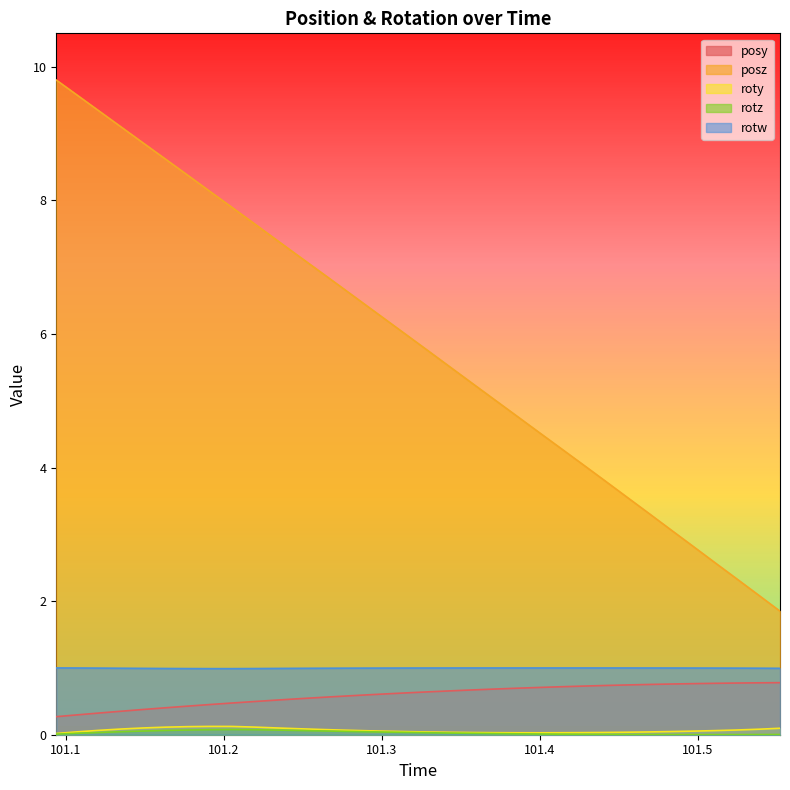

List the series in order of their peak value, lowest first.

rotz, roty, posy, rotw, posz